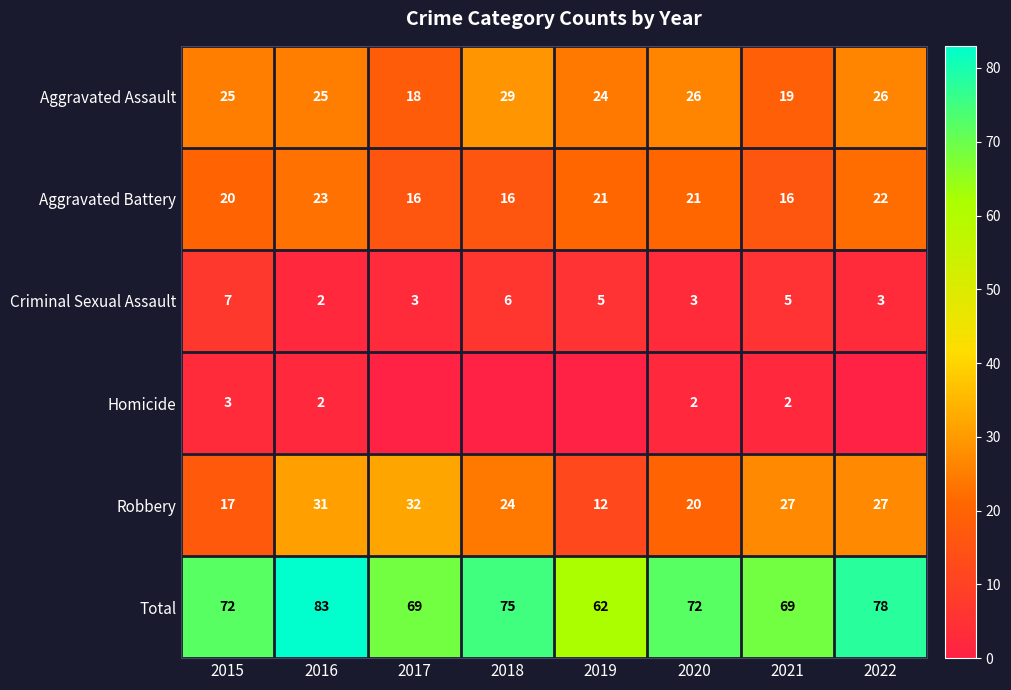

What is the sum of all Aggravated Assault values?

192